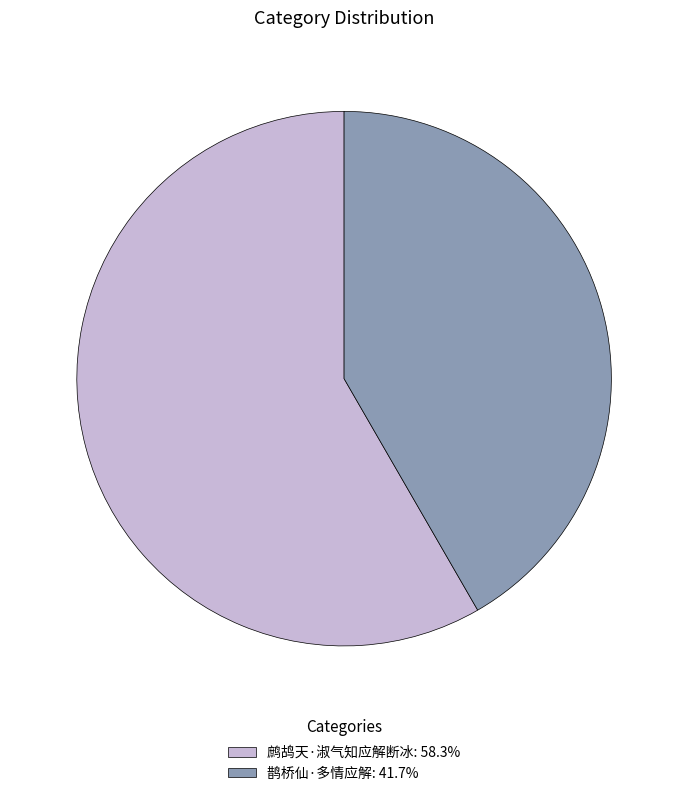

Combined, do 鹊桥仙·多情应解: 41.7% and 鹧鸪天·淑气知应解断冰: 58.3% account for over 50%?

Yes